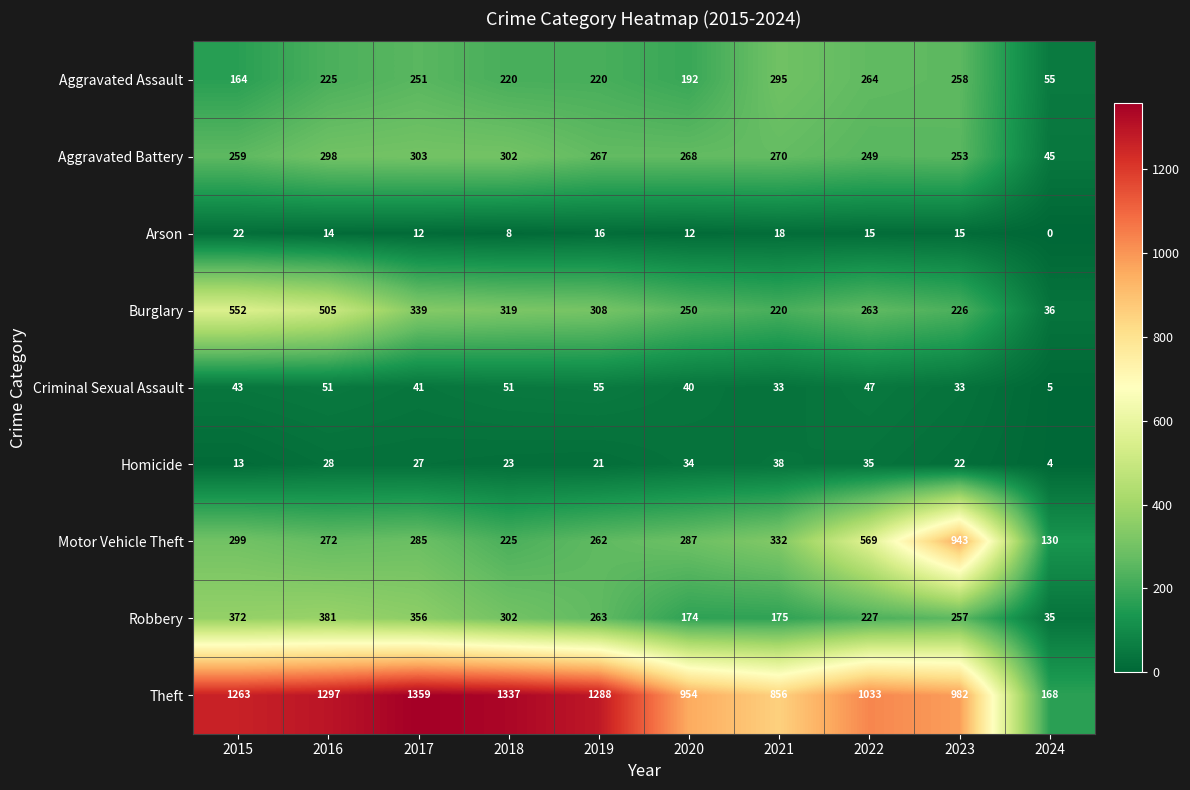

How many values in the Aggravated Assault series are below 225?

5